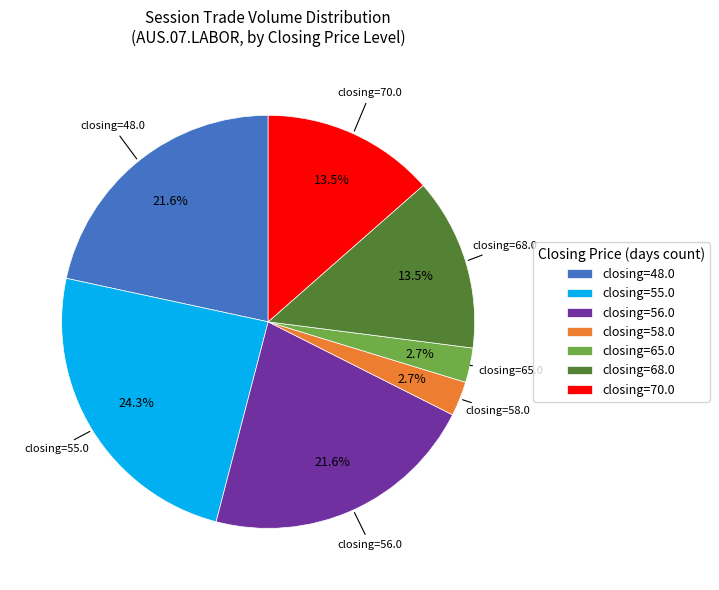

Does closing=48.0 represent more than half of the total?

No